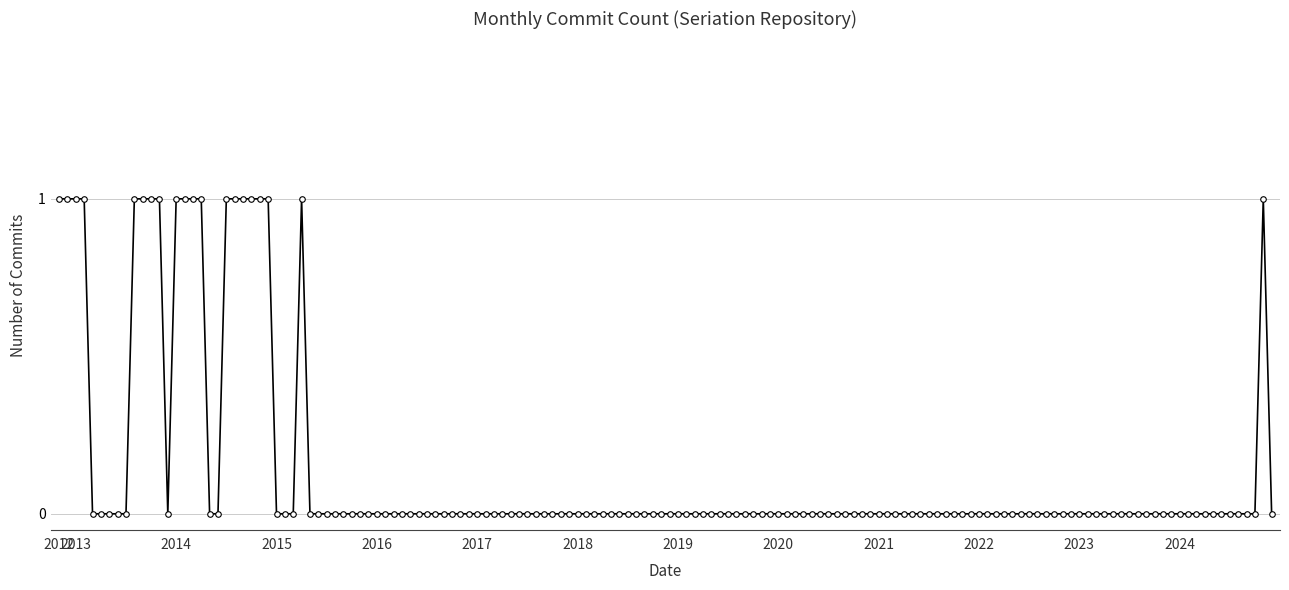

What is the sum of all values?

20